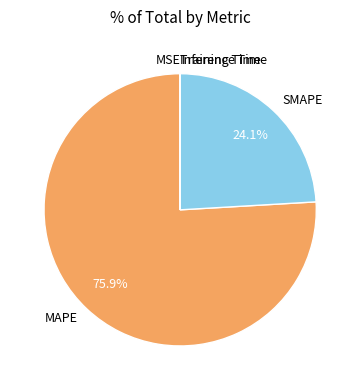

Which slice is the largest?

MAPE